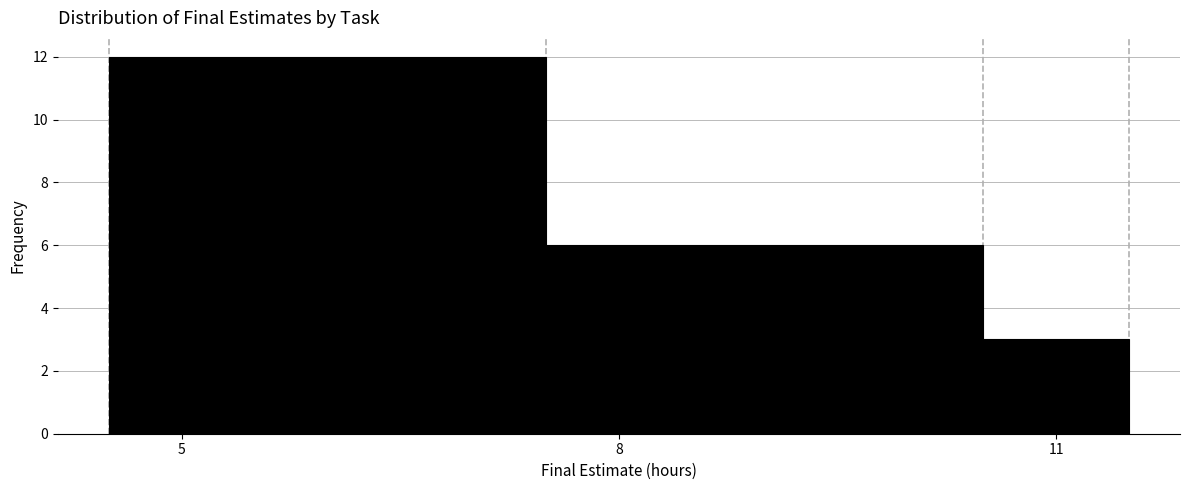

Around what value on the x-axis is the tallest bar? Give the approximate position of its centre, as read against the axis.

6.0